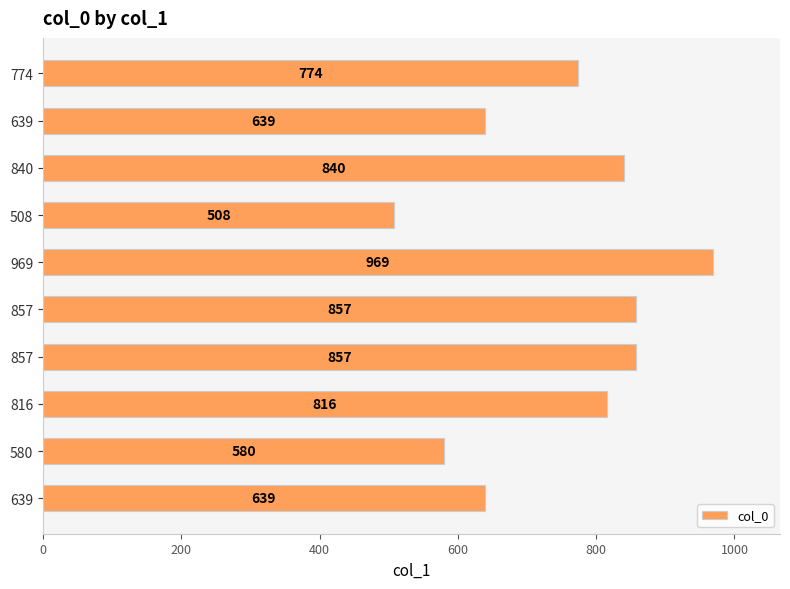

Are the bars horizontal?

Yes